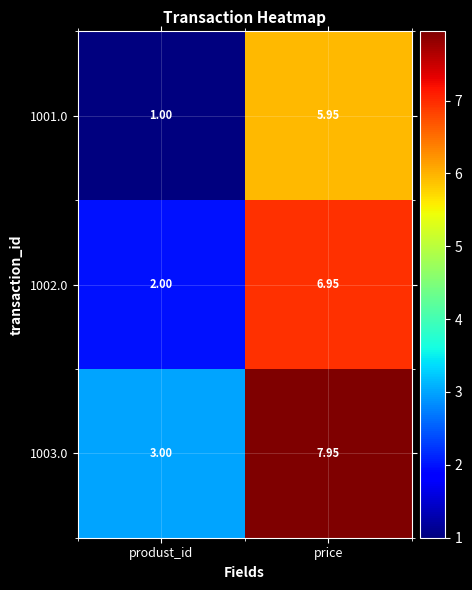

List the series in order of their peak value, highest first.

1003.0, 1002.0, 1001.0